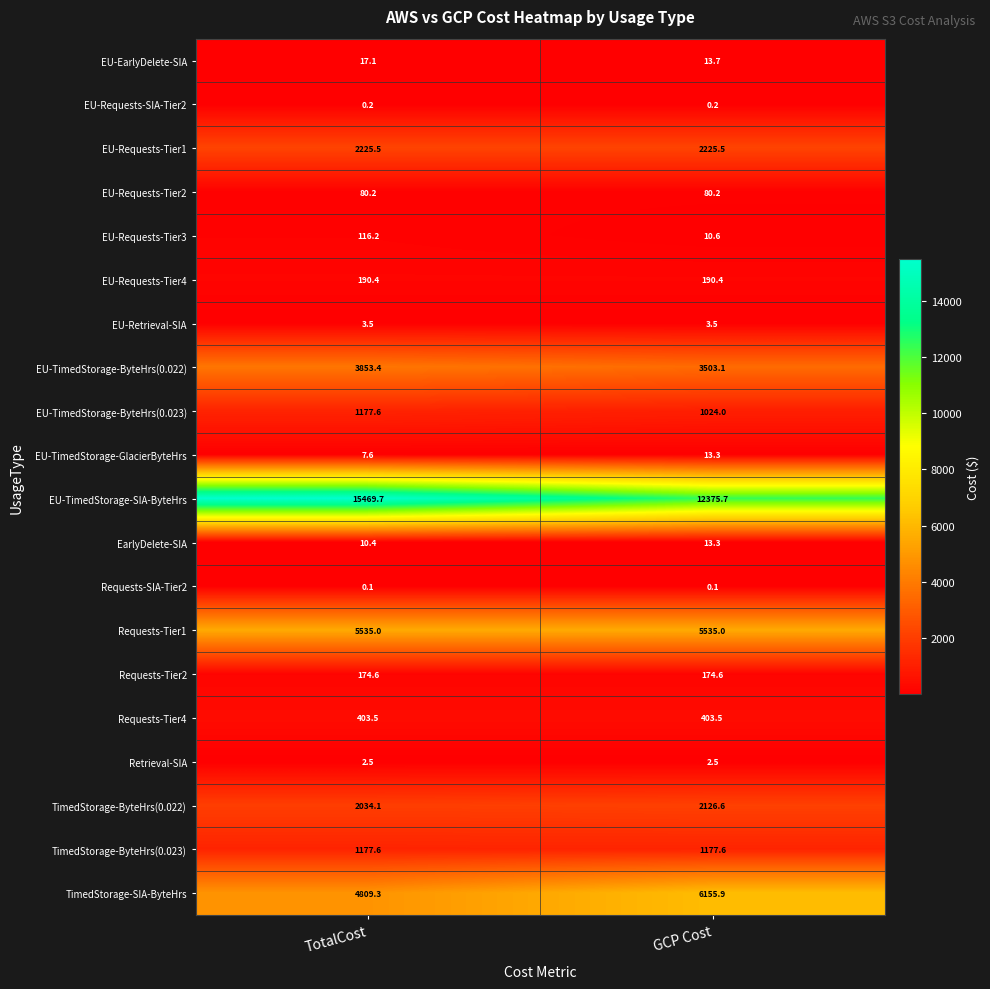

Is the value of EU-Requests-Tier3 at TotalCost greater than the value of EarlyDelete-SIA at GCP Cost?

Yes